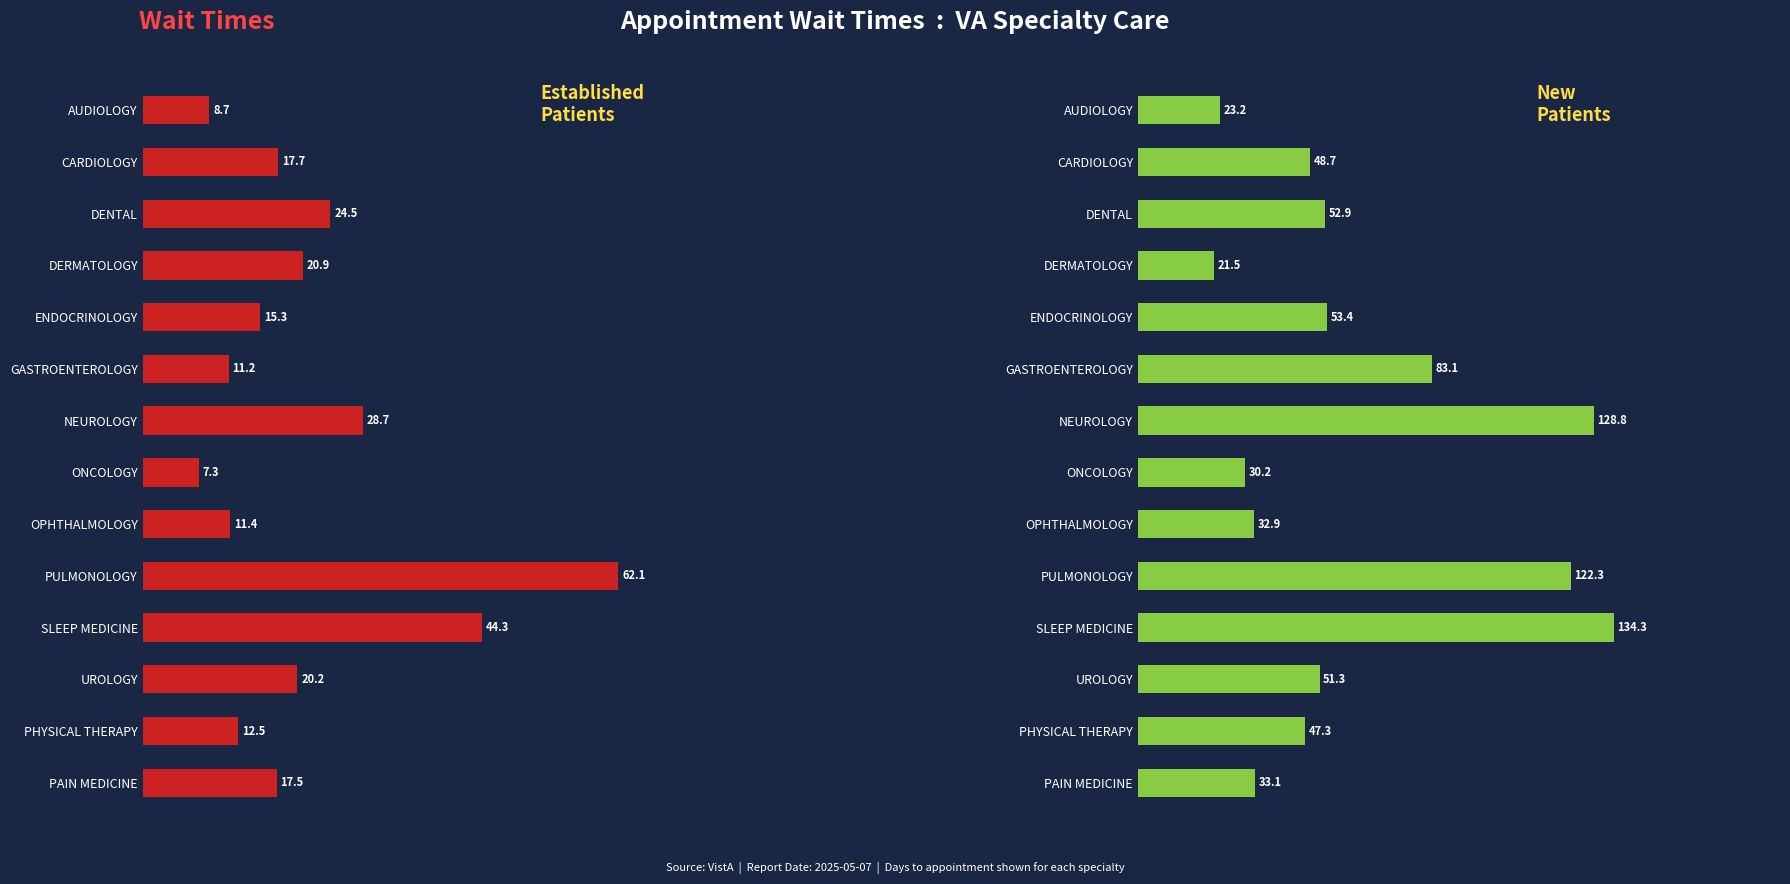

What is the difference between the maximum and minimum values in the EstablishedPatients series?

54.8